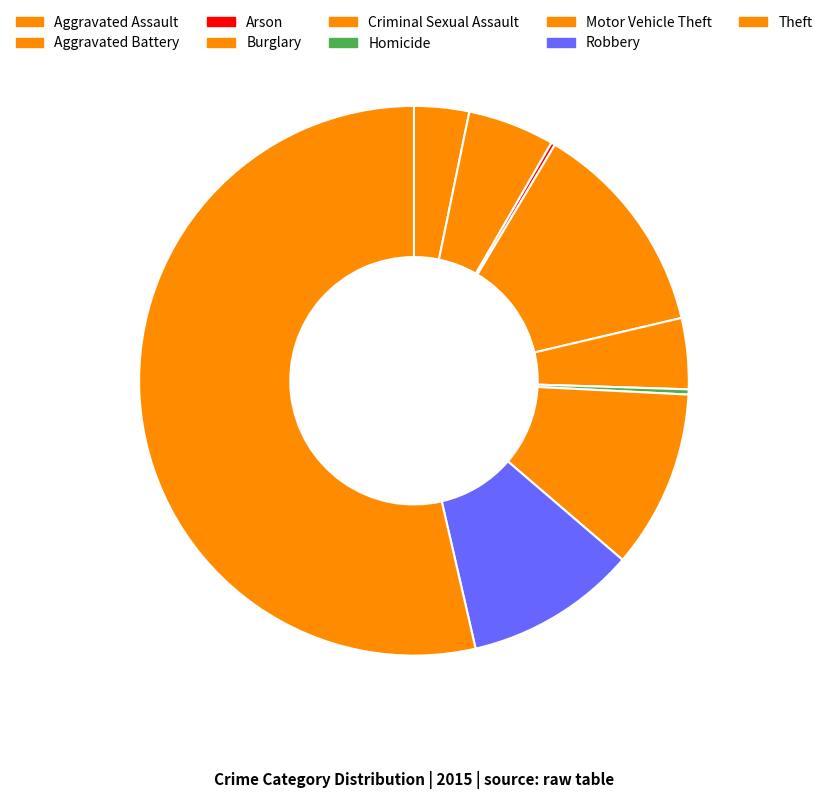

To the nearest percent, what is the difference between the largest and smallest slice percentages?

53%